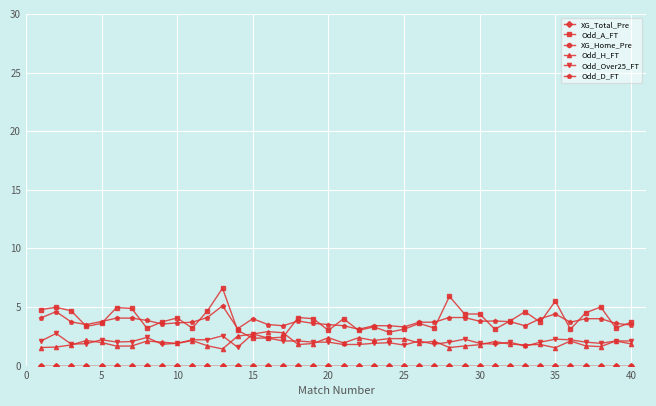

True or false: Odd_A_FT has more than 1 points higher than both neighbors.

True